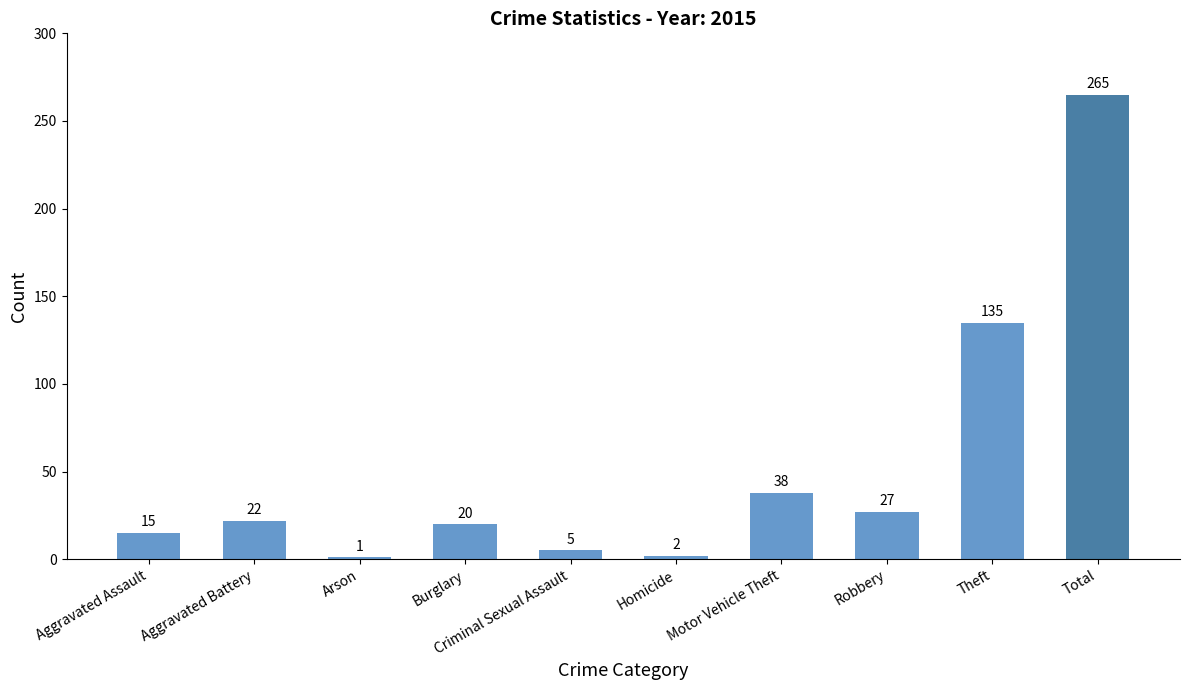

Where is the data nearest to the value 133?

Theft